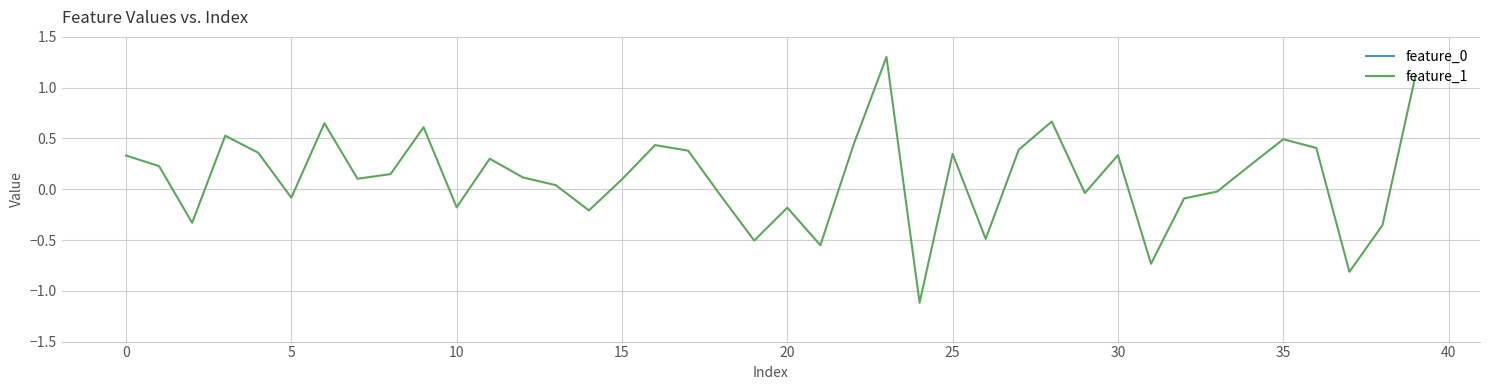

What is the difference between the maximum and minimum values in the feature_1 series?

2.4